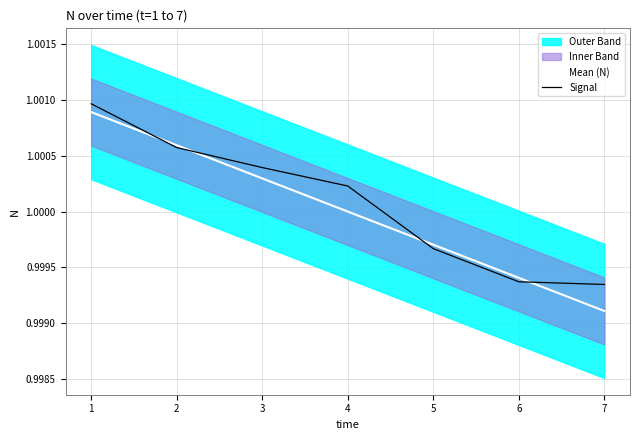

True or false: Mean (N) has a value of 1.0 at 4.

True